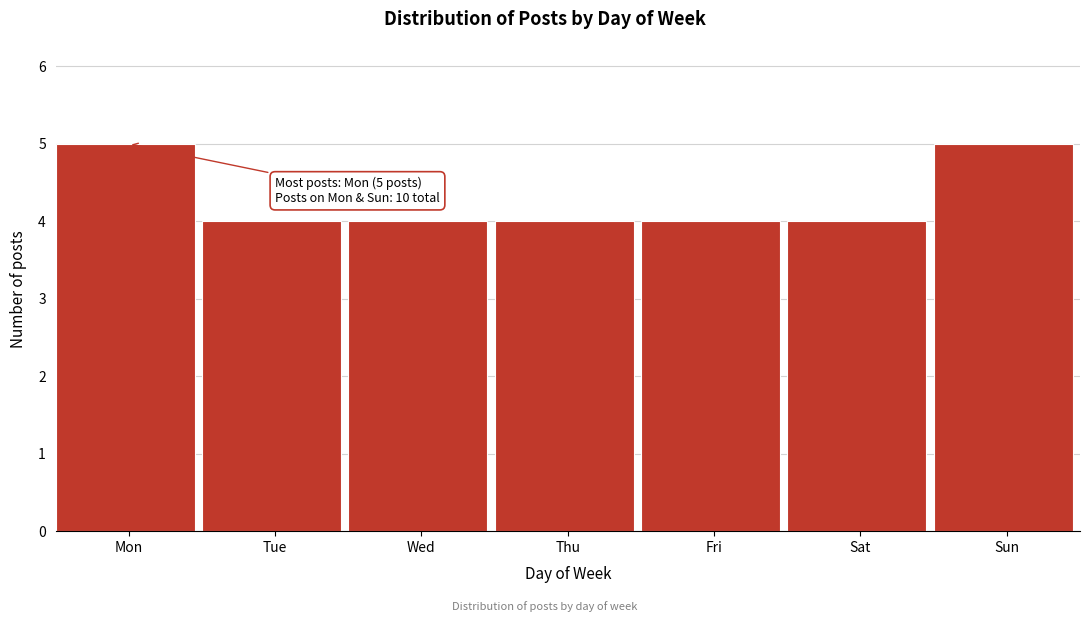

Reading left to right, extract all data points from this chart.

5	4	4	4	4	4	5